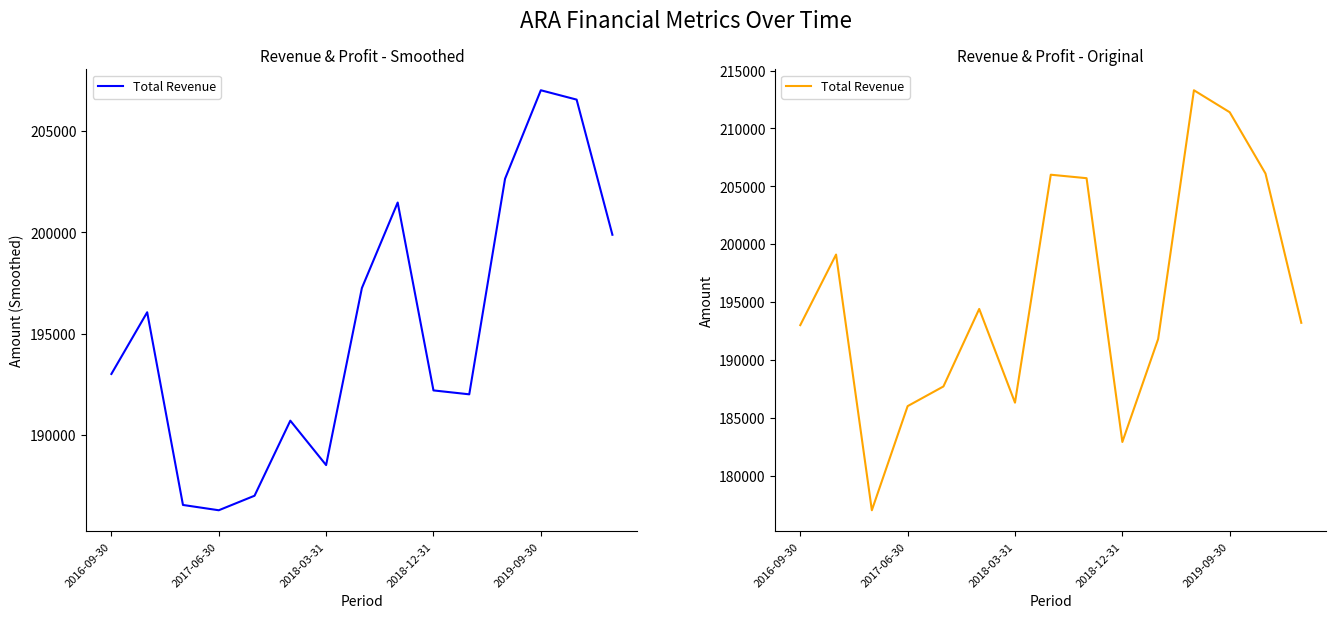

How many lines are shown in the chart?

1